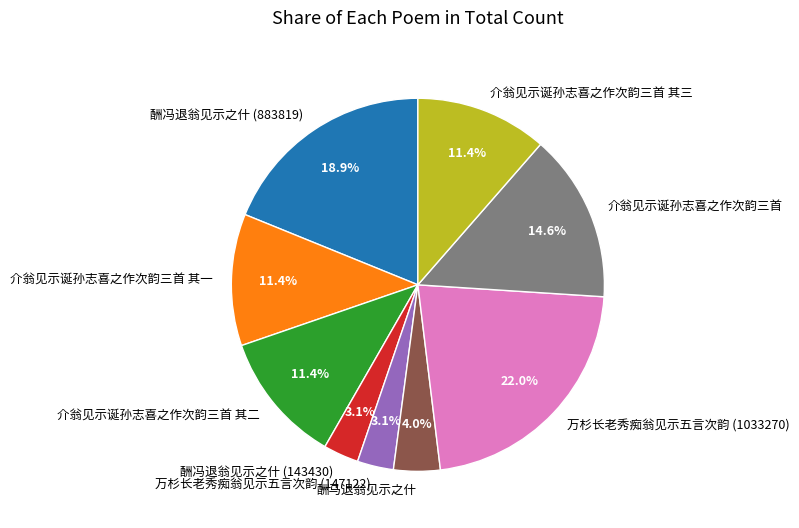

To the nearest percent, what is the combined percentage of 介翁见示诞孙志喜之作次韵三首 其一 and 介翁见示诞孙志喜之作次韵三首 其二?

23%